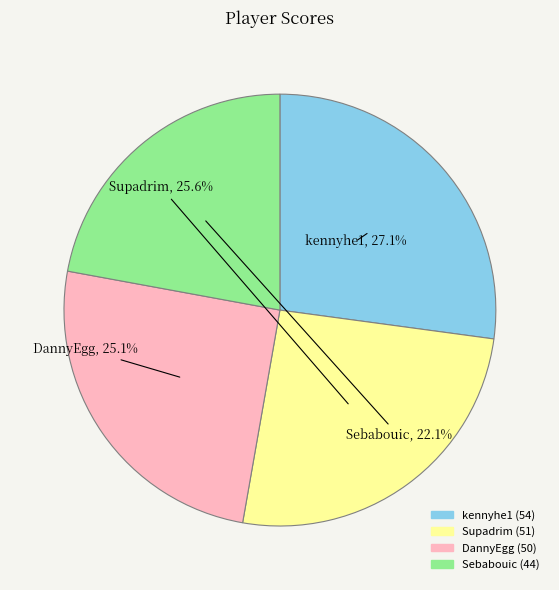

True or false: Sebabouic accounts for 22% of the total.

True